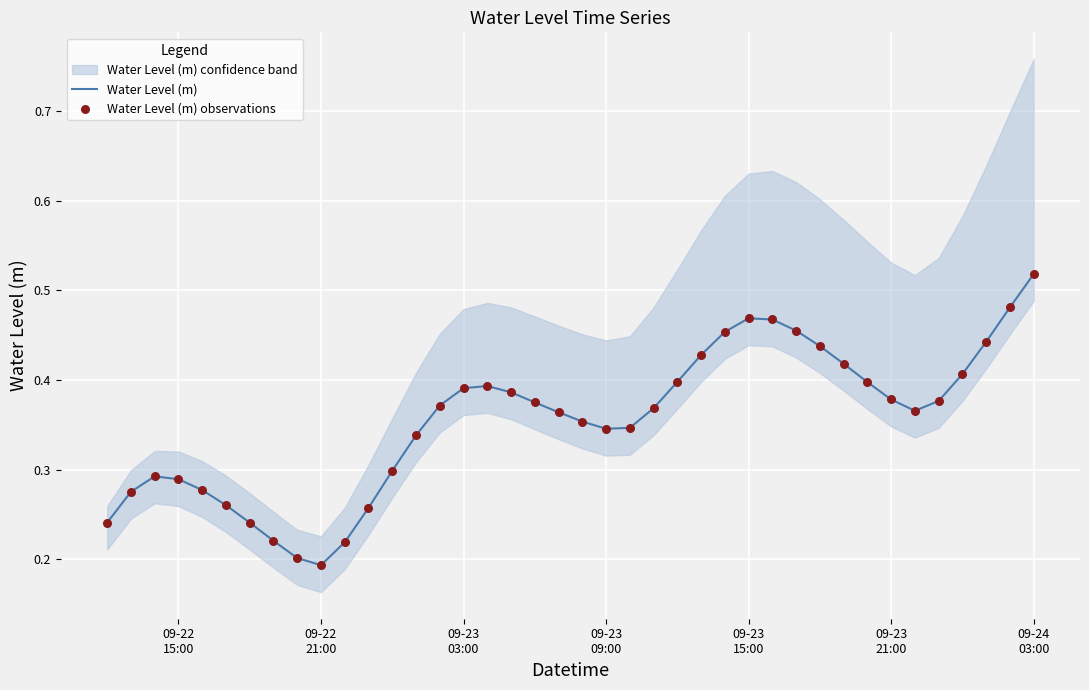

Which series has the largest total across all categories?

Water Level (m)